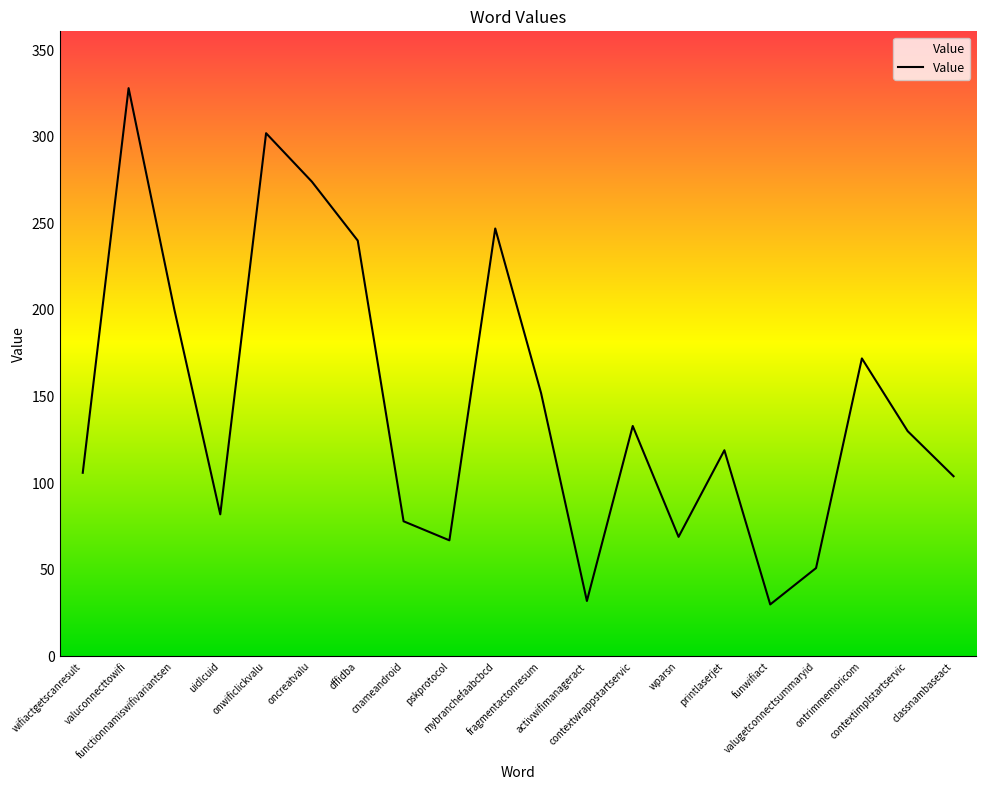

What is the sum of the values at wparsn and wifiactgetscanresult?

175